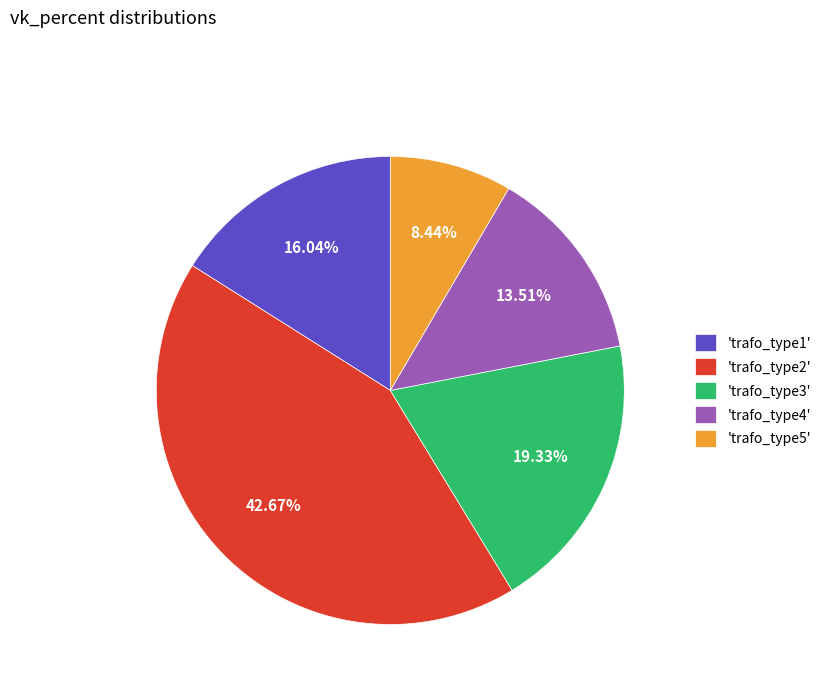

What is the largest slice in the pie chart?

'trafo_type2'